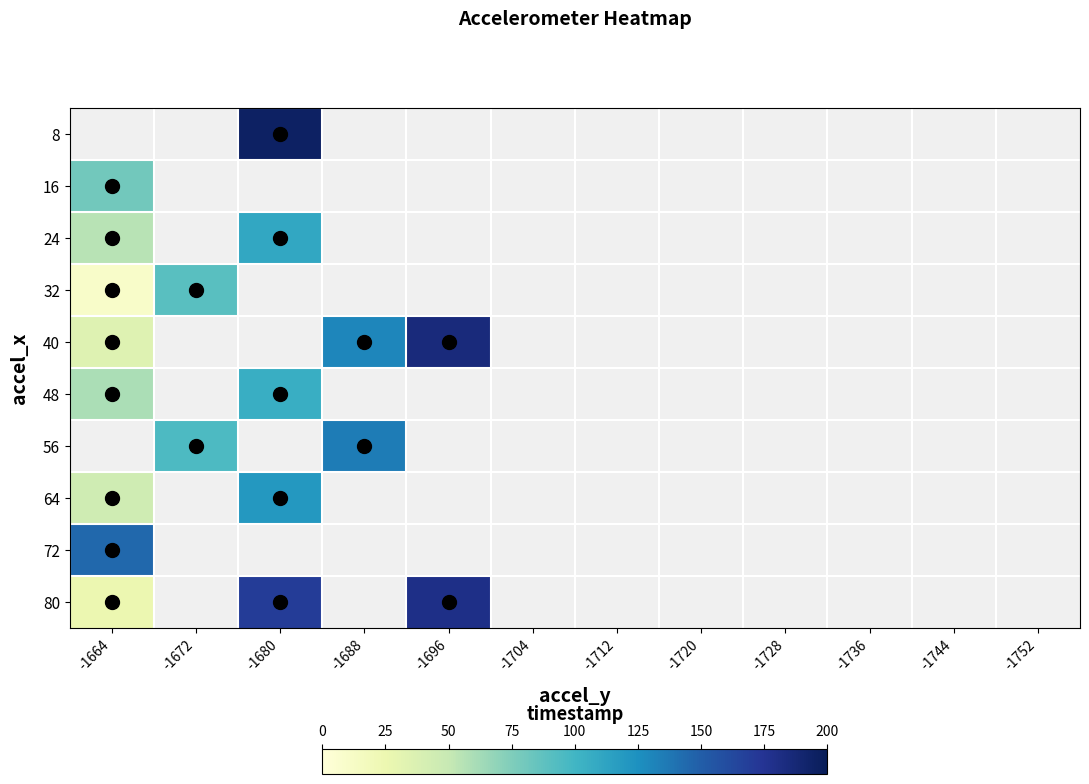

Which category has the lowest value across all series?

-1664